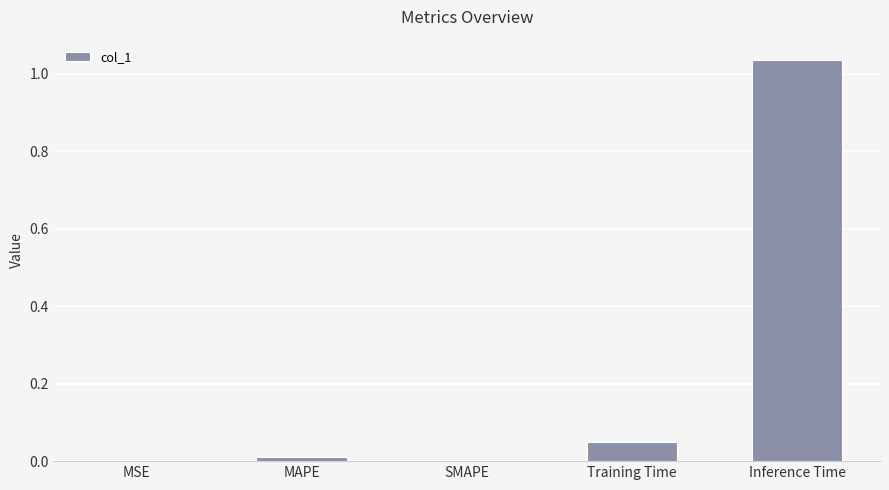

Is it true that the value at MSE is 0.0?

True